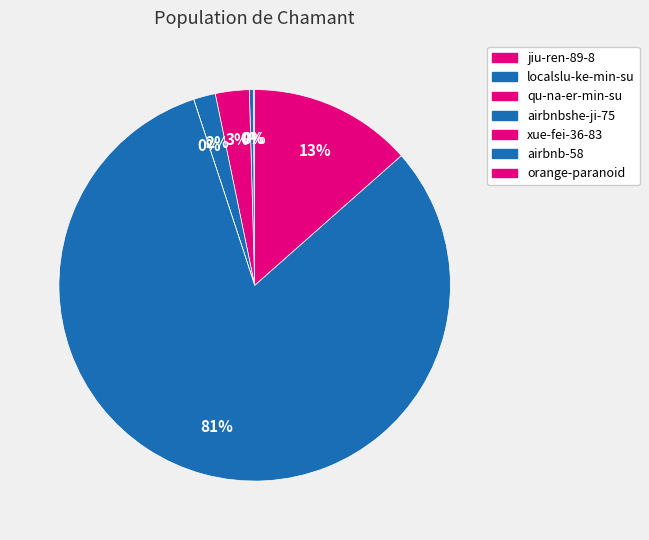

Which category accounts for the majority?

airbnb-58